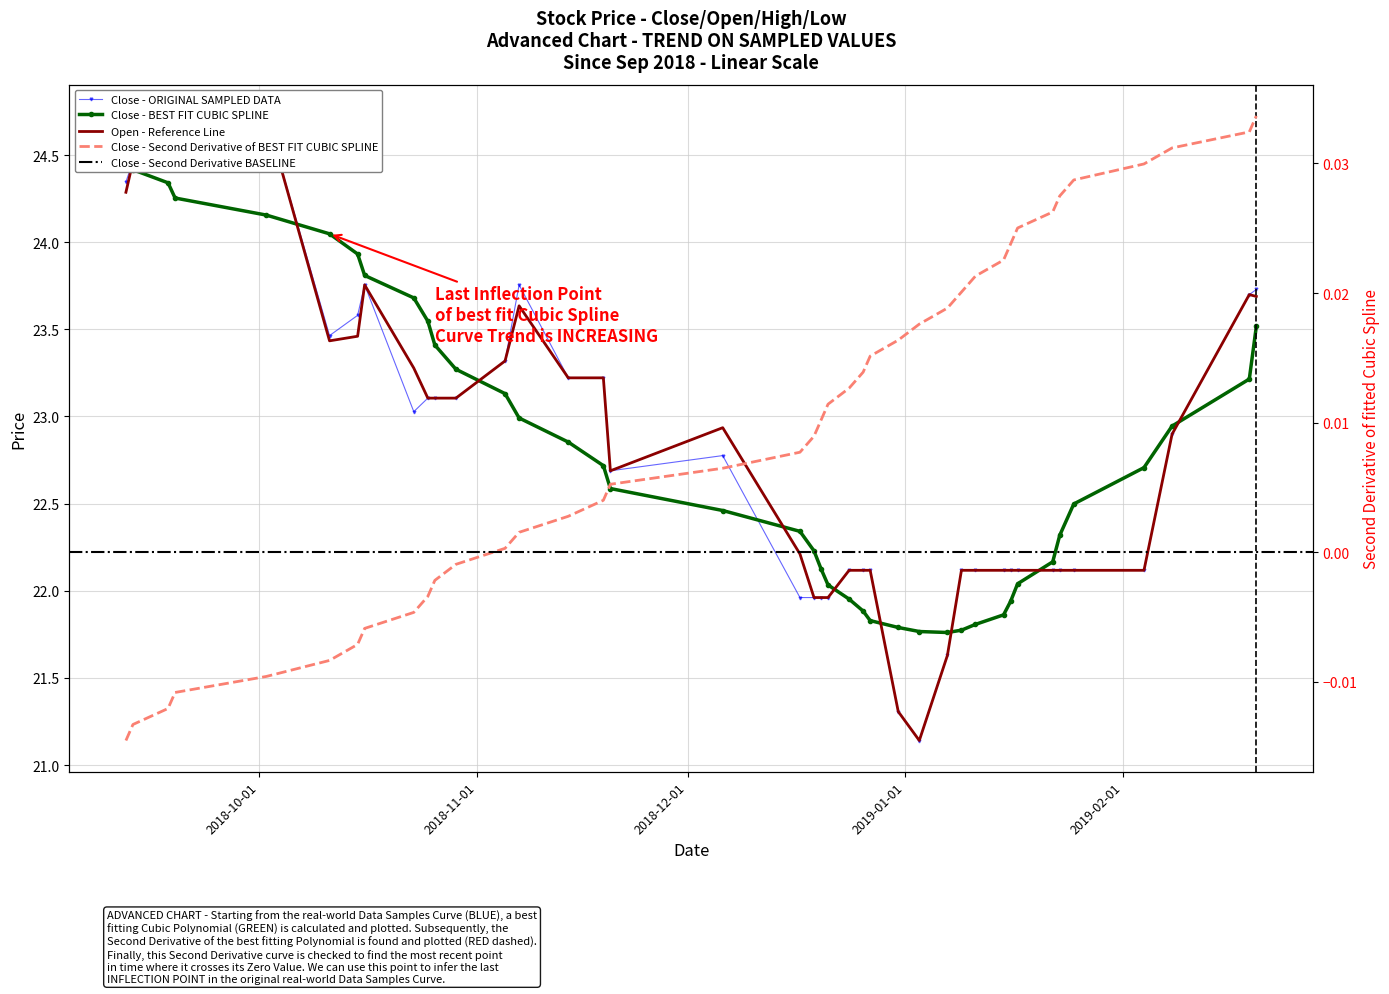

At how many categories does at least one series exceed 21?

40